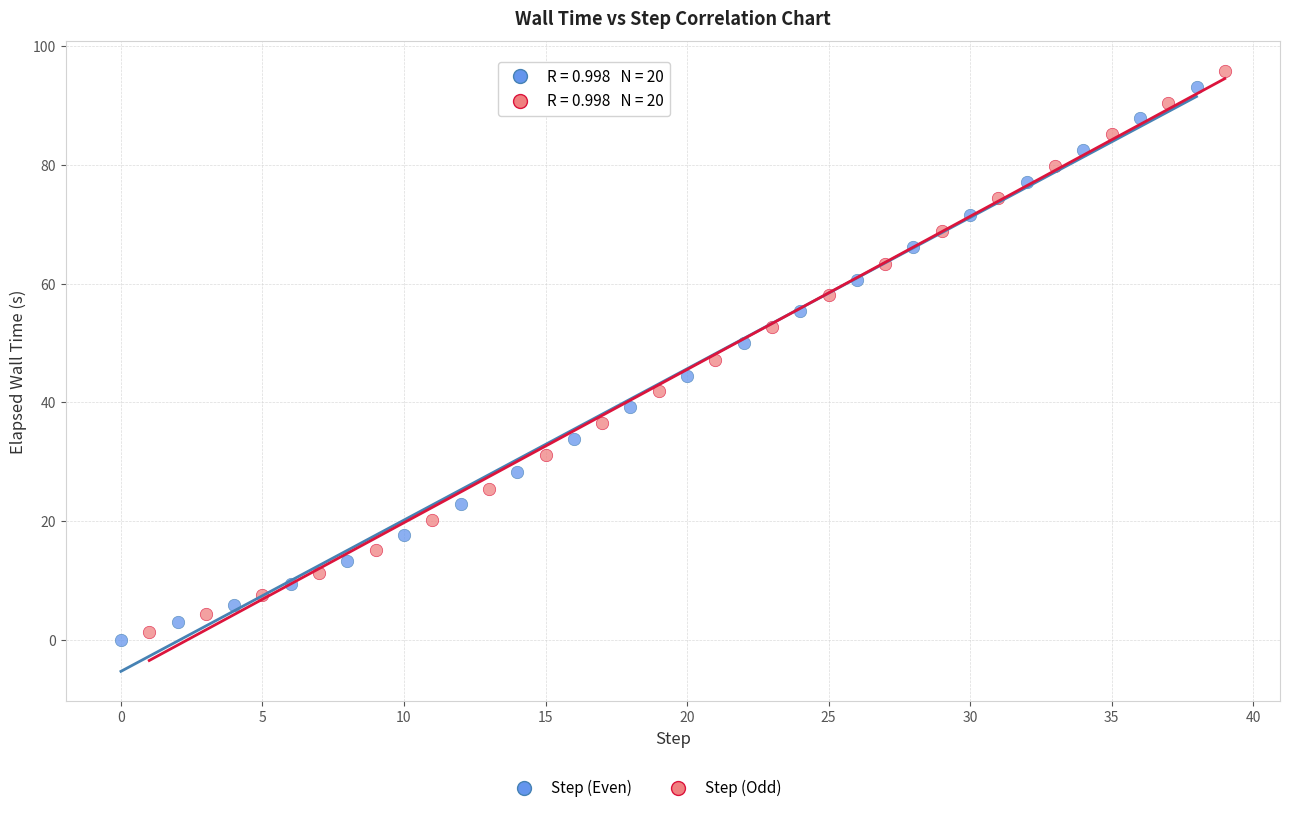

Which series contains the highest Y value?

Step (Odd)